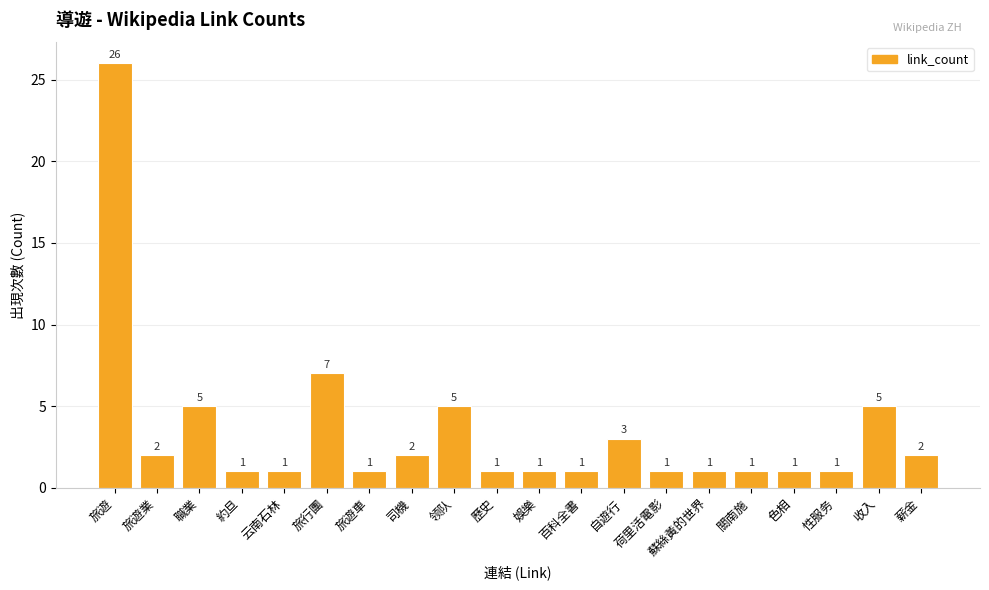

Approximately how many times larger is the value at 性服务 compared to 收入?

0.2